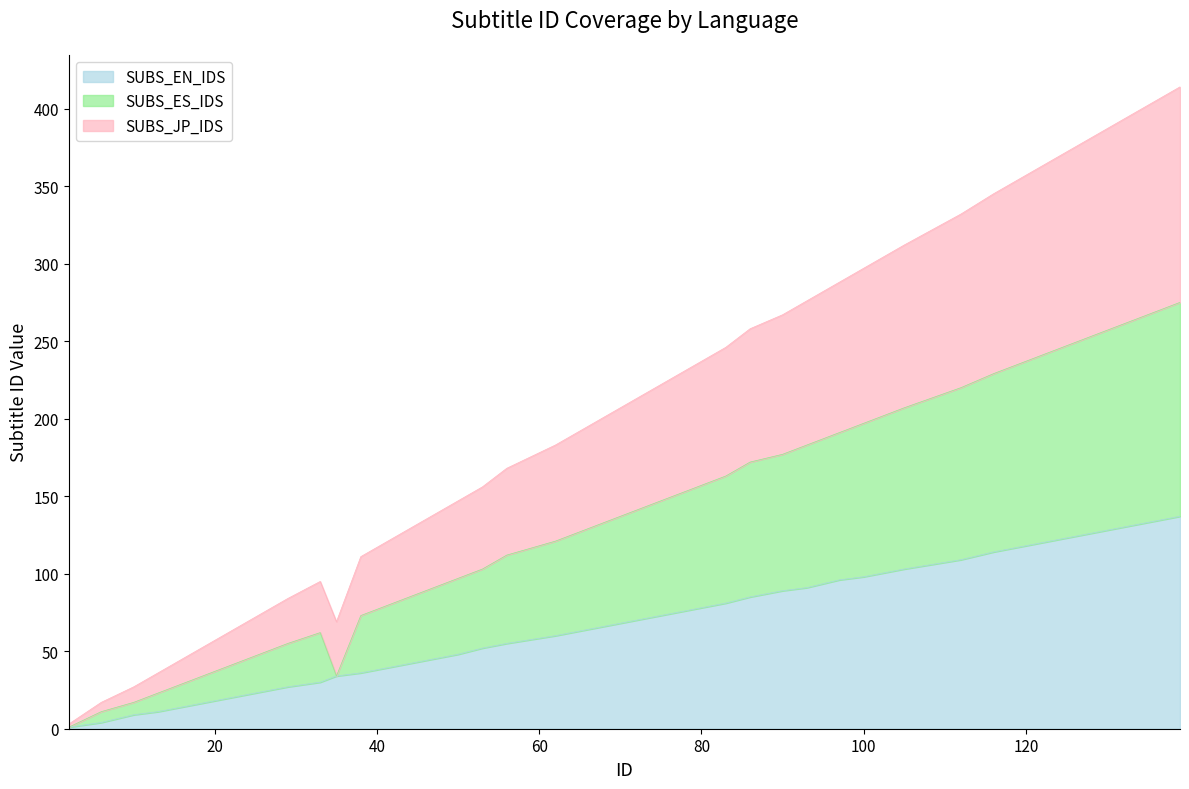

At which label does SUBS_ES_IDS reach its peak?

139